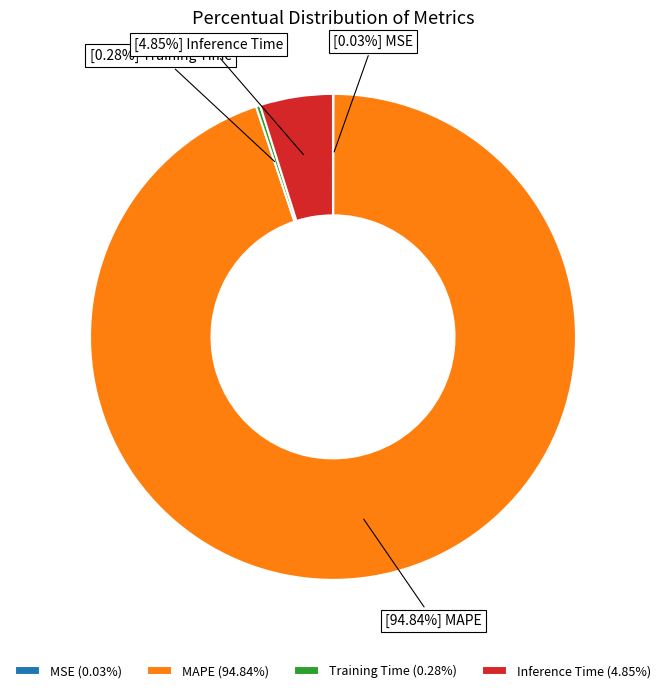

Does MAPE (94.84%) represent more than half of the total?

Yes